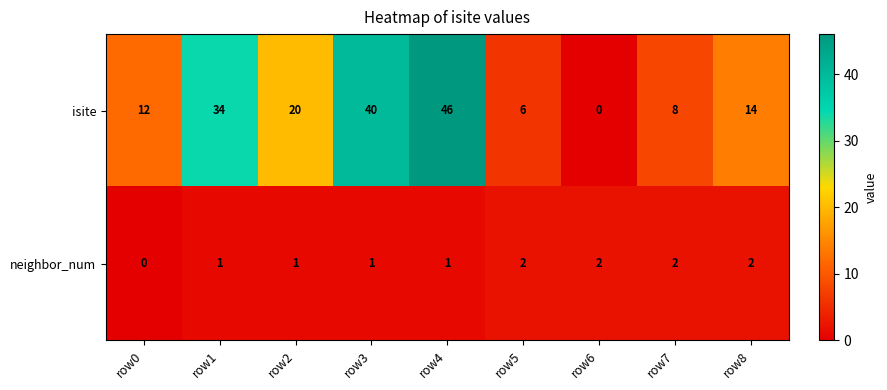

The value of neighbor_num at row0 is -1. True or false?

False